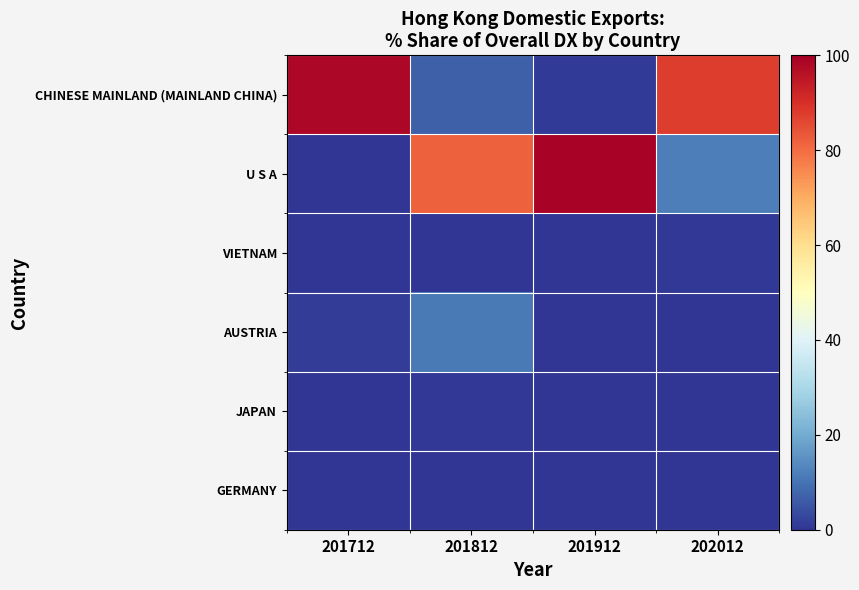

Which series has the largest total across all categories?

CHINESE MAINLAND (MAINLAND CHINA)